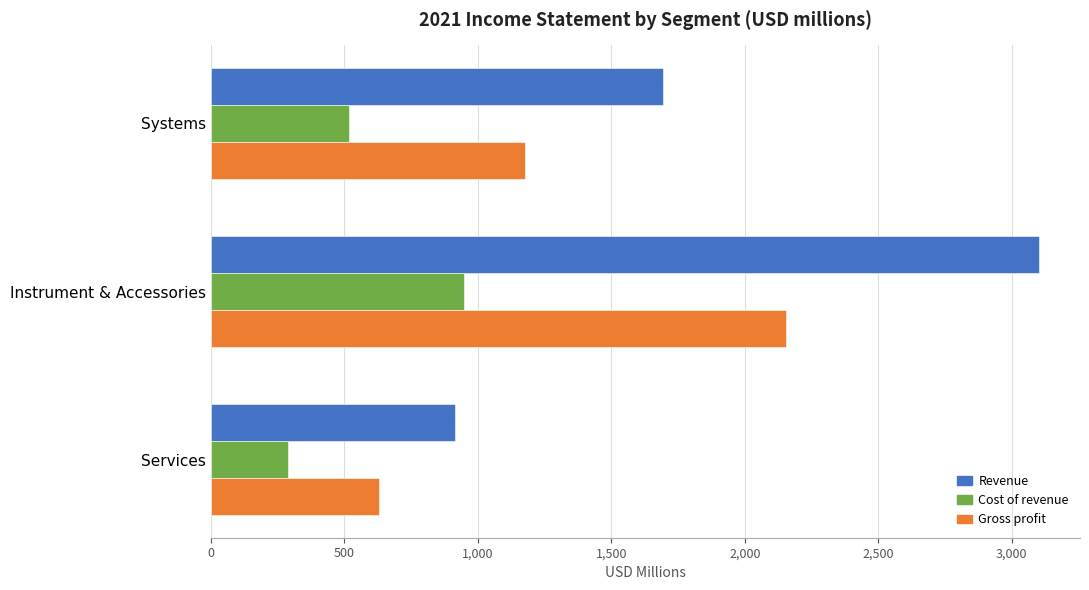

What is the minimum value for Gross profit?

628.7